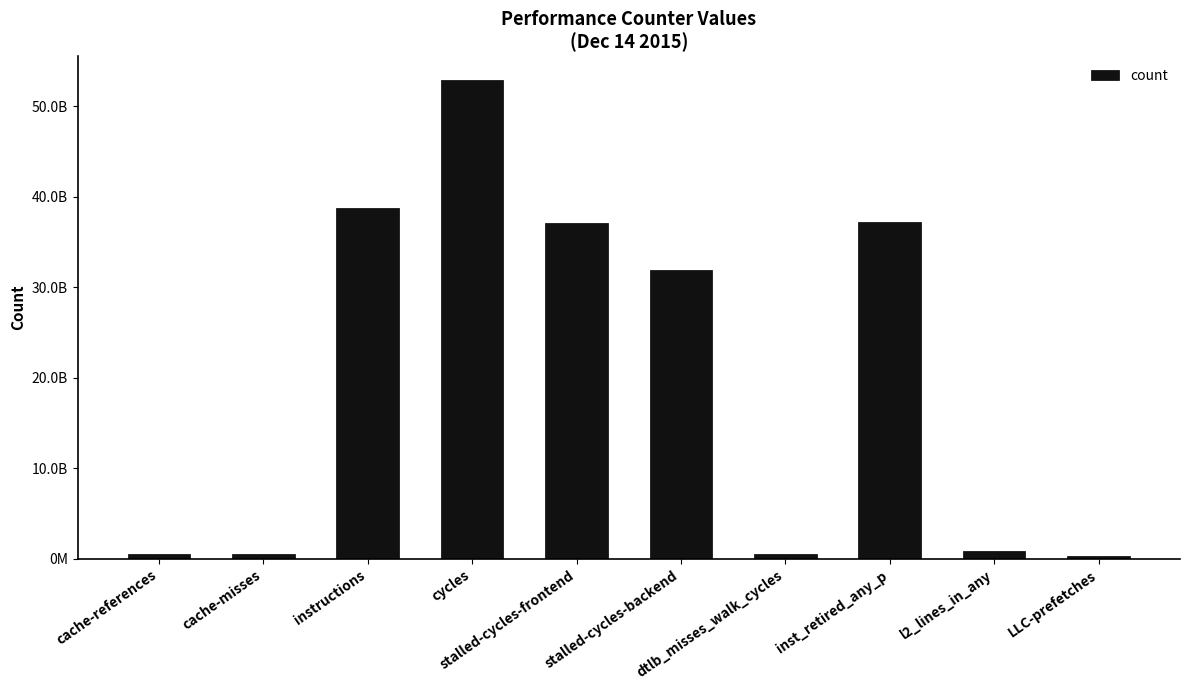

List the labels in order of value, largest first.

cycles, instructions, inst_retired_any_p, stalled-cycles-frontend, stalled-cycles-backend, l2_lines_in_any, cache-references, dtlb_misses_walk_cycles, cache-misses, LLC-prefetches